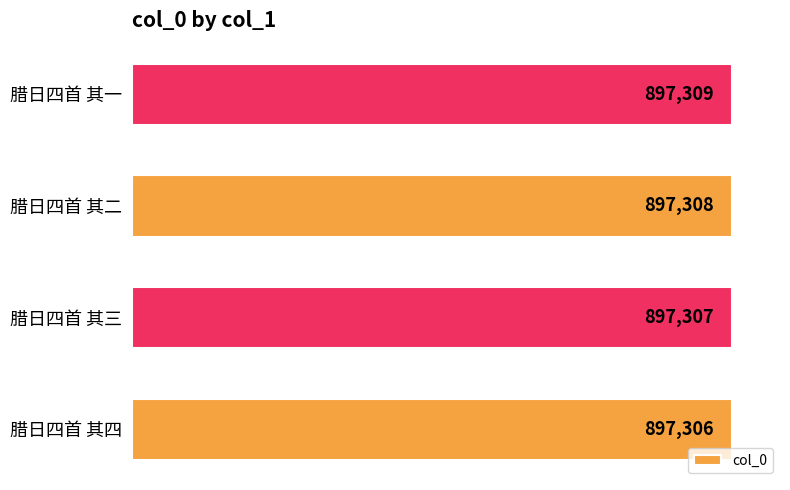

Approximately how many times larger is the value at 腊日四首 其三 compared to 腊日四首 其二?

1.0